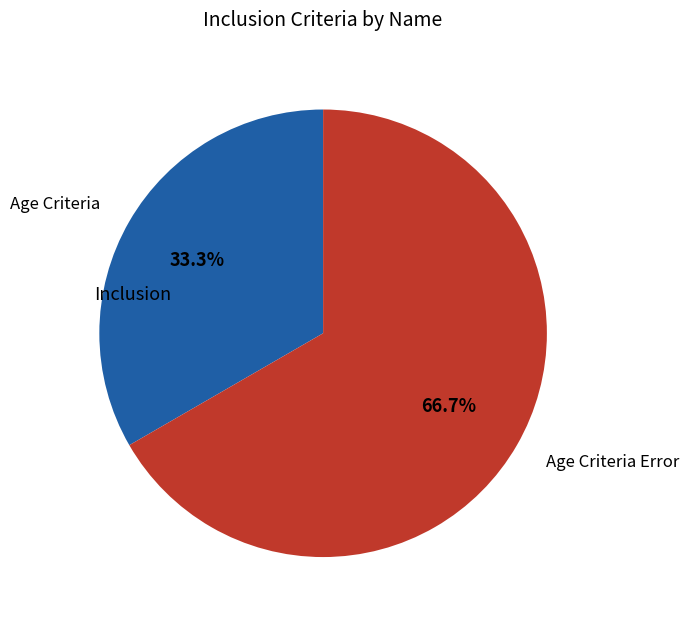

Does any single category account for the majority?

Yes